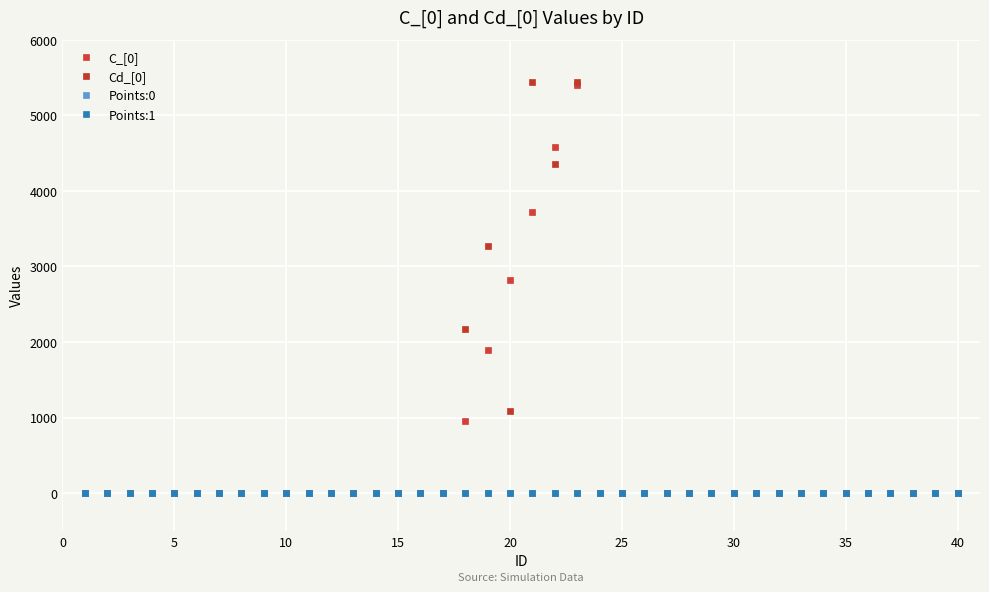

True or false: Points:1 and Cd_[0] intersect in this chart.

False